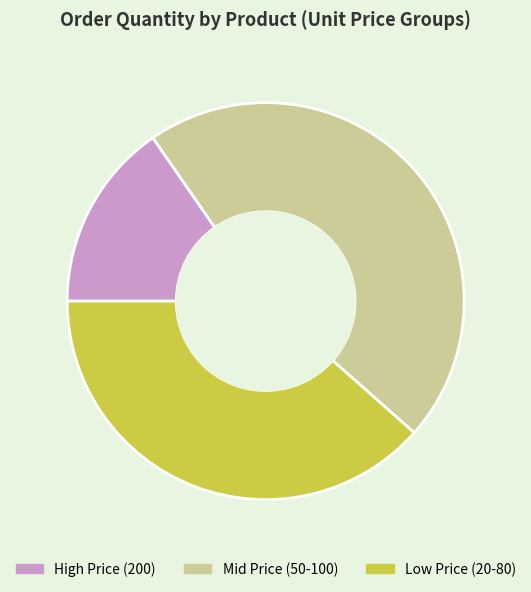

Does any single category account for the majority?

No